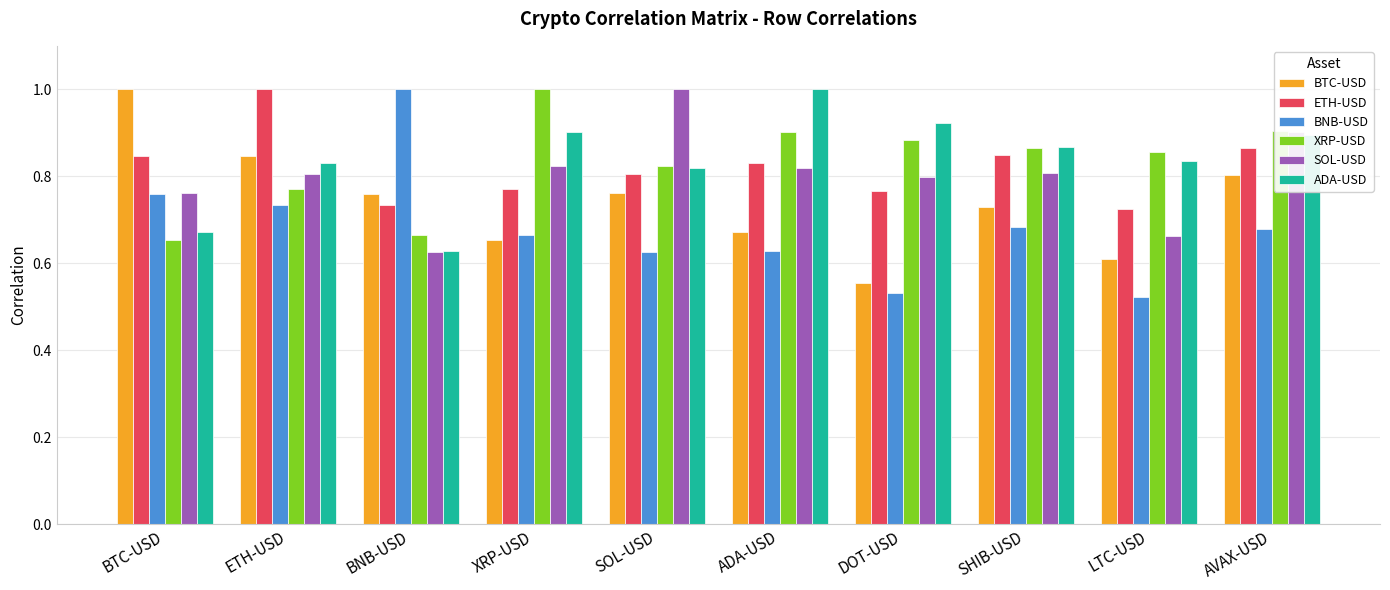

Does the chart contain any negative values?

No